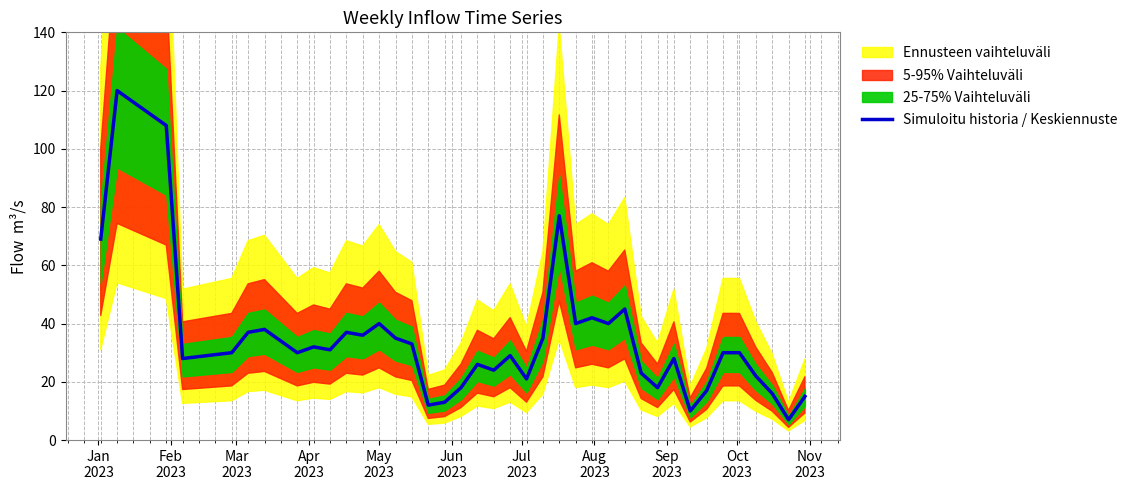

How many lines are shown in the chart?

1